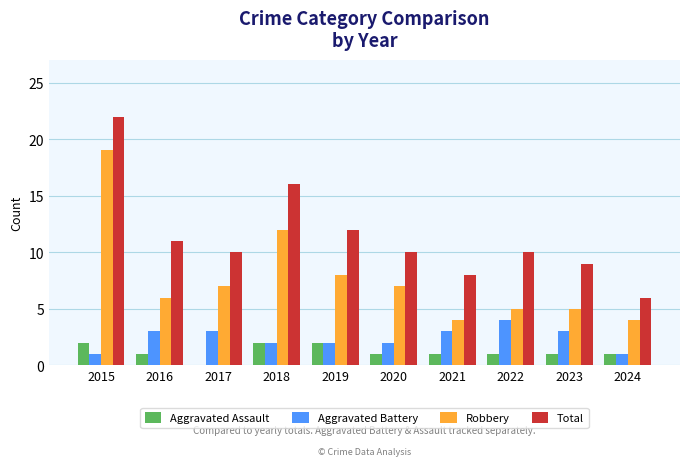

Count the number of data series in this chart.

4